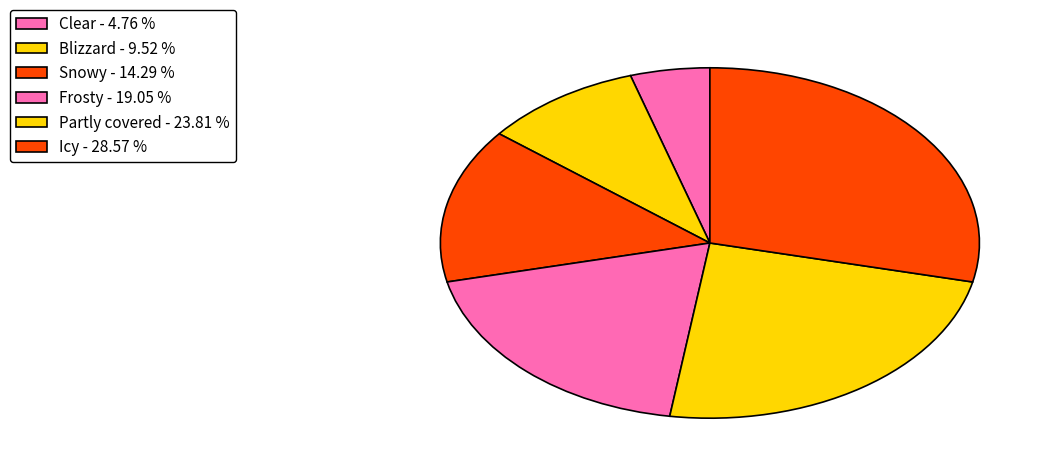

Combined, do Clear and Snowy account for over 50%?

No